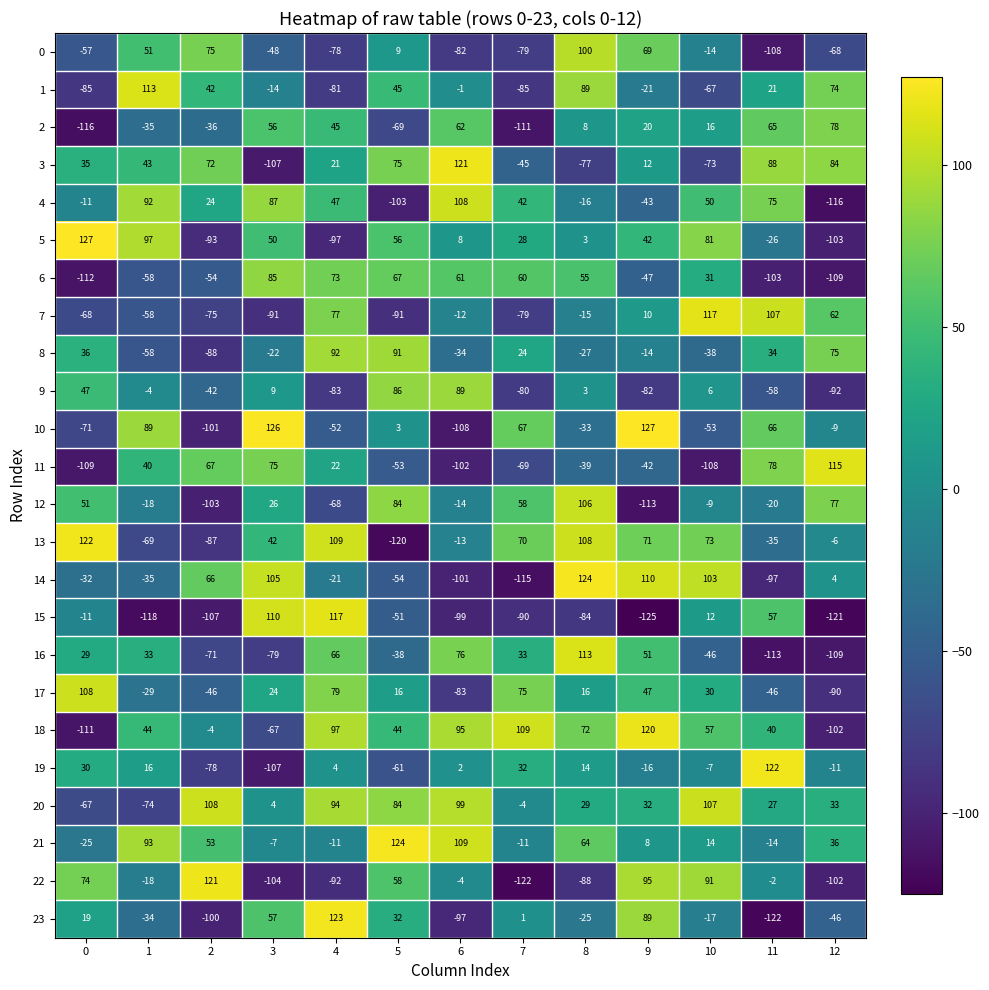

What is the total value across all series at 12?

-446